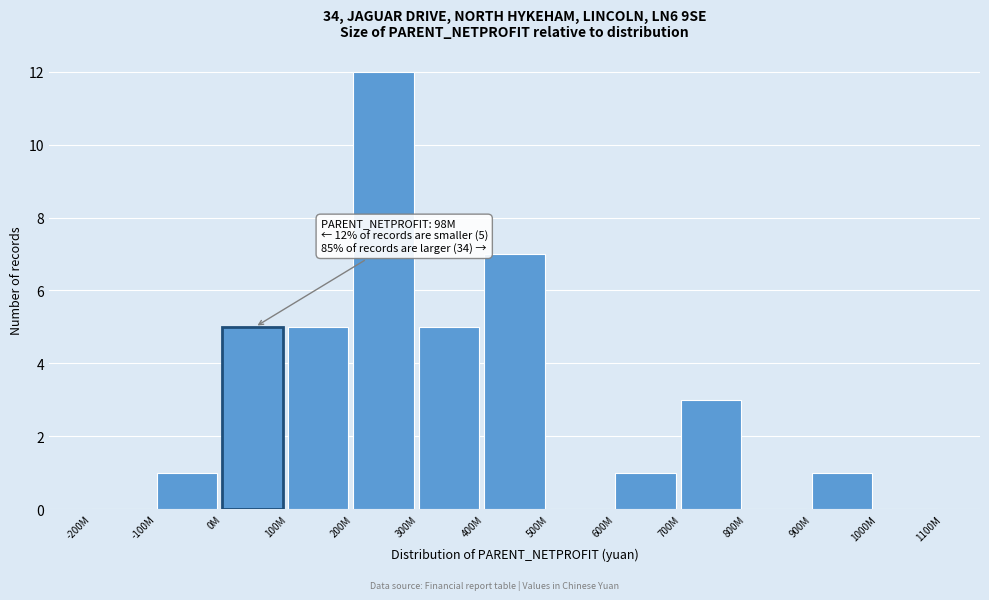

Reading right to left, what are all the values shown in this chart?

1000M=0	900M=1	800M=0	700M=3	600M=1	500M=0	400M=7	300M=5	200M=12	100M=5	0M=5	-100M=1	-200M=0